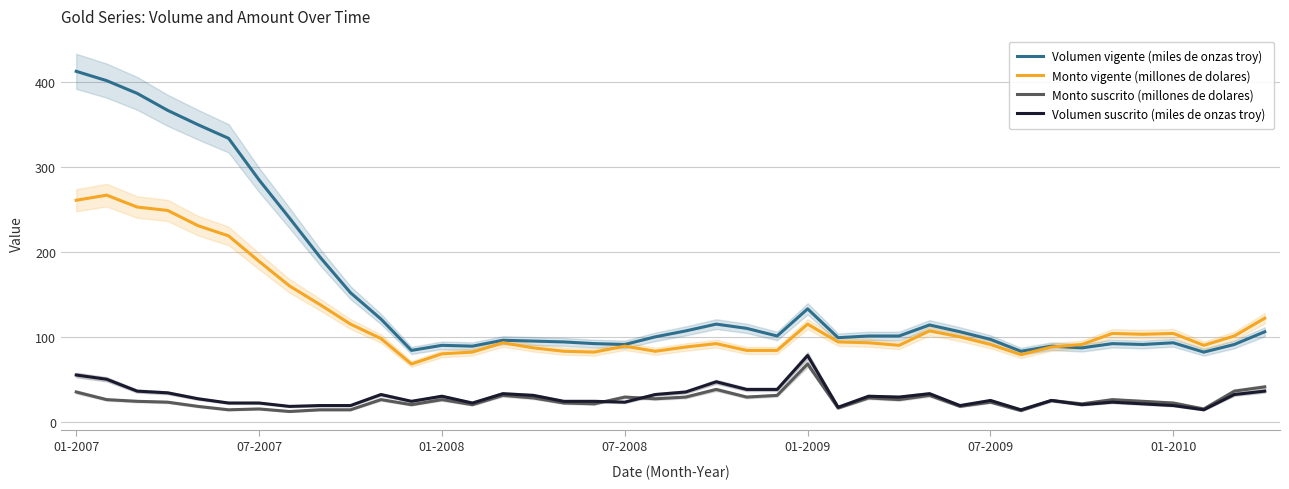

True or false: Monto suscrito (millones de dolares) and Volumen vigente (miles de onzas troy) cross at least once.

False